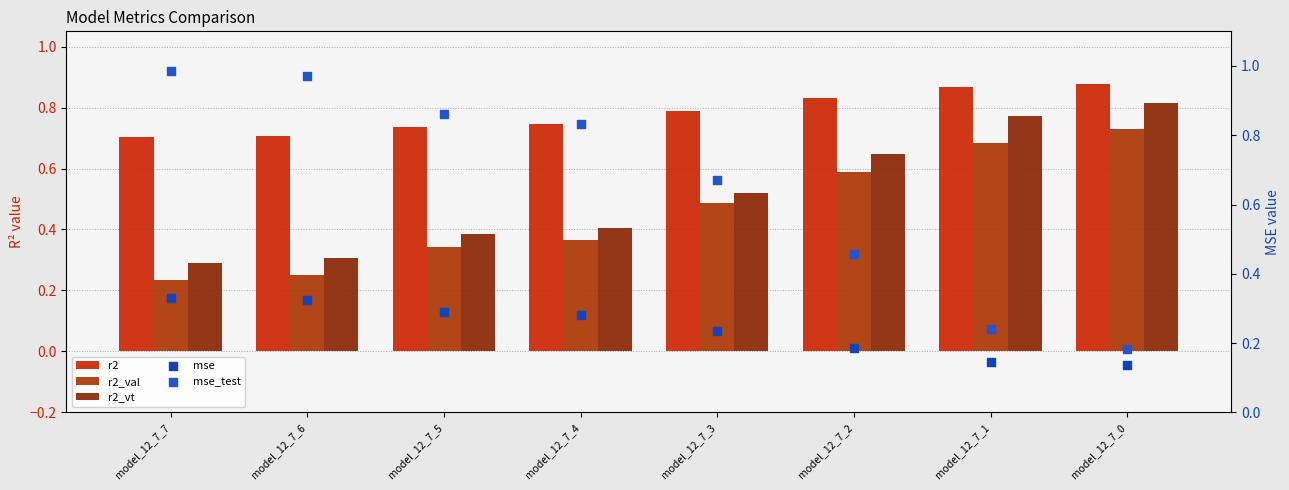

What is the total value across all series at model_12_7_7?

2.5